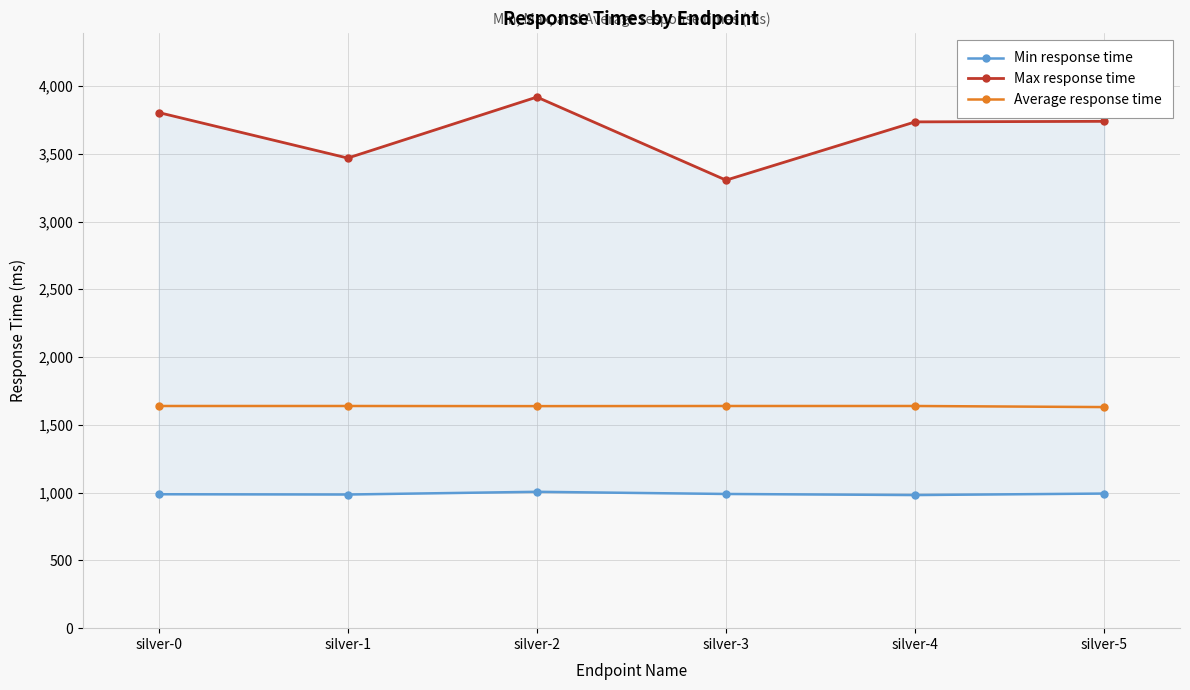

How many distinct data groups are displayed?

3